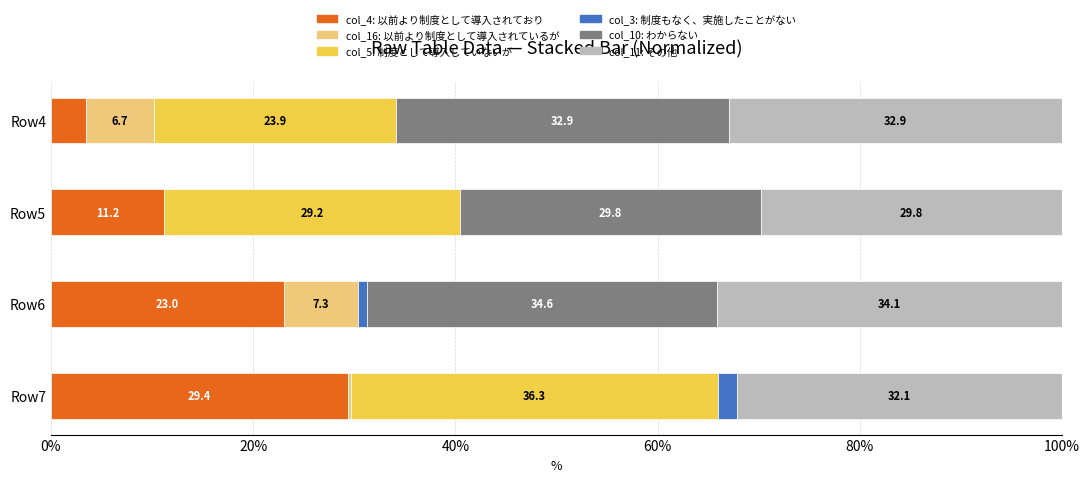

What is the total value across all series at Row7?

100.0